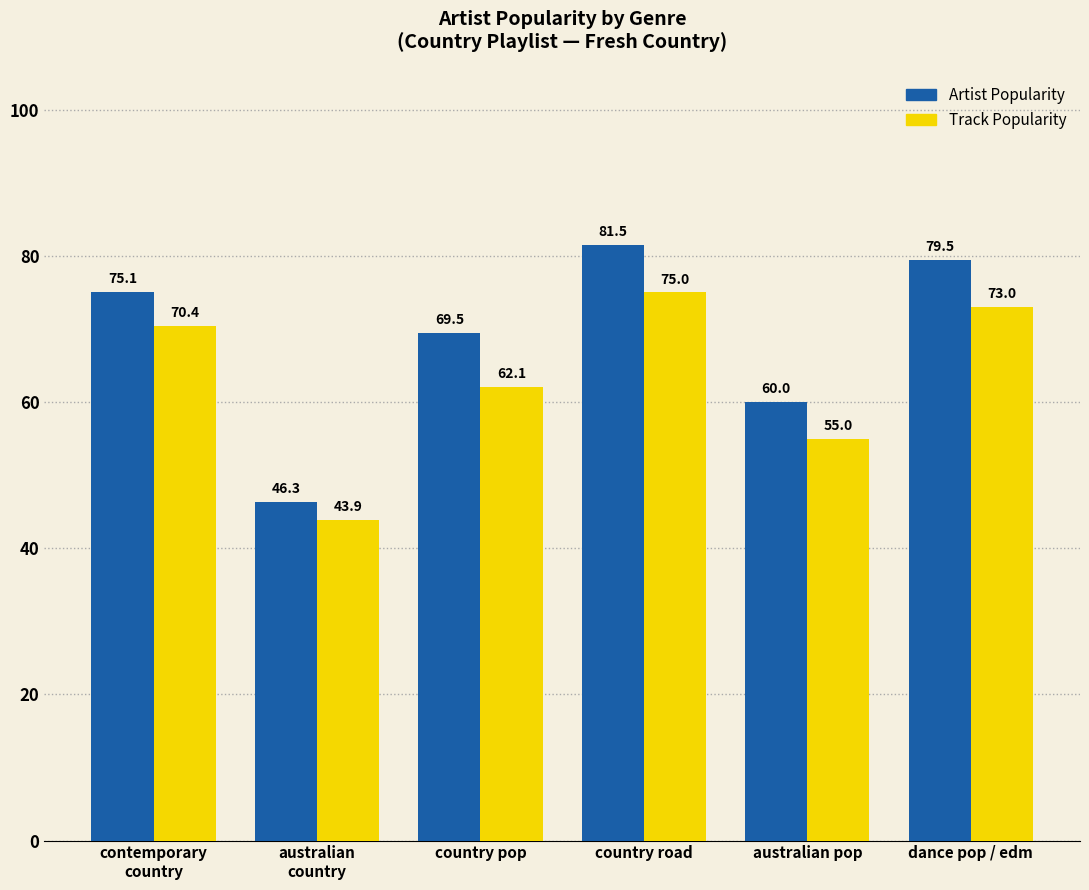

Which category has the lowest value in the Track Popularity series?

australian
country